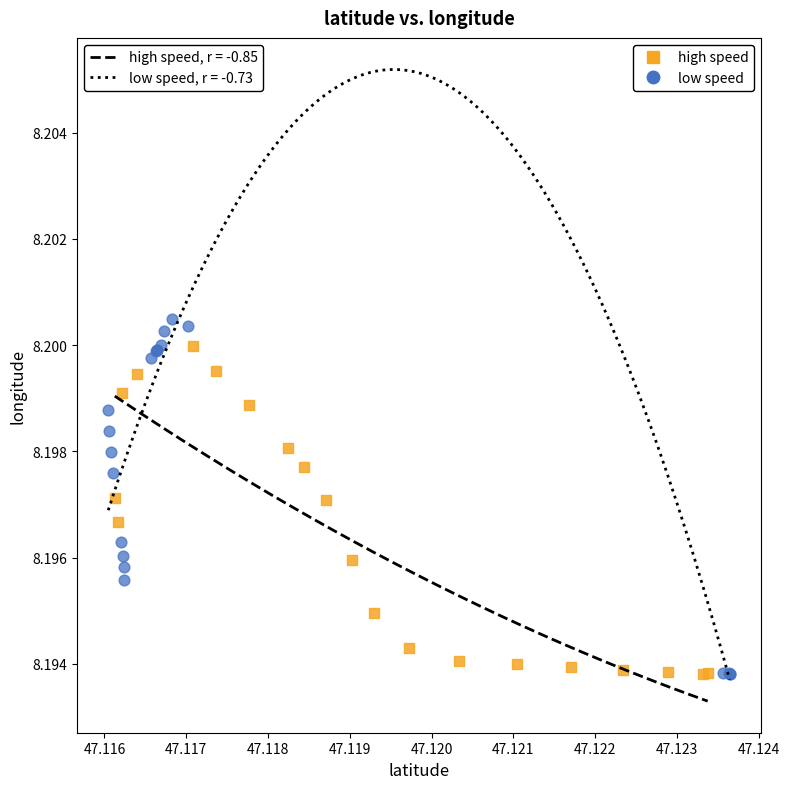

What are all the series names shown in the legend?

high speed, low speed